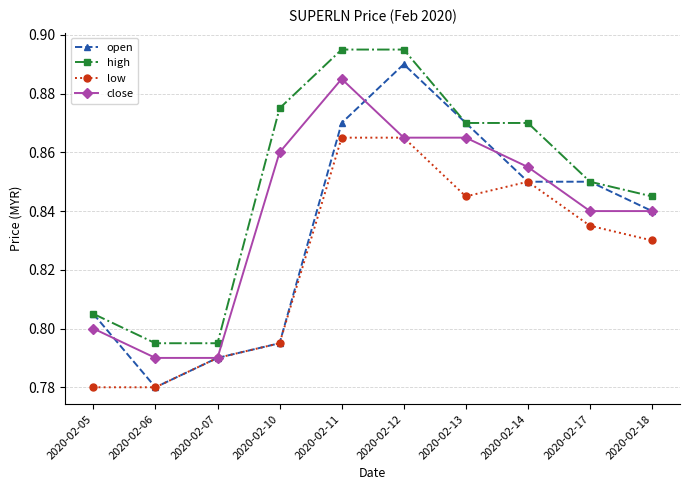

True or false: close and open cross at least once.

True